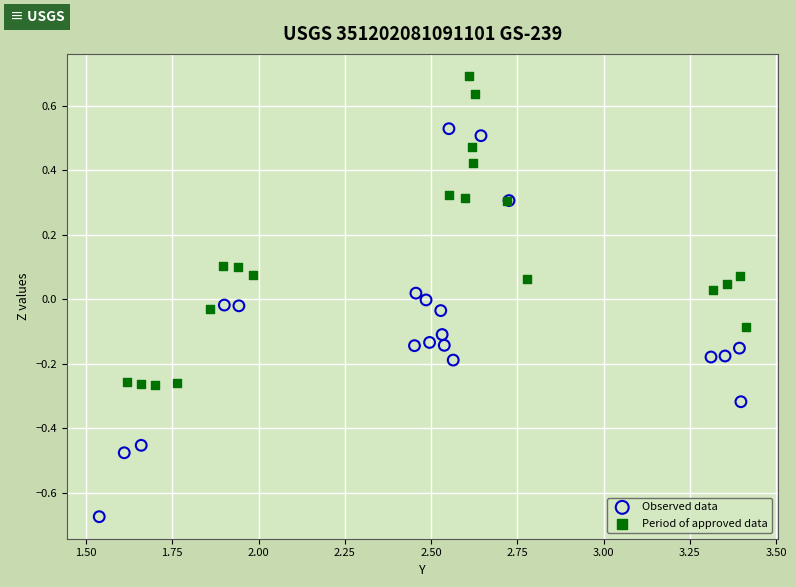

Which series has the largest Y range (max minus min)?

Observed data